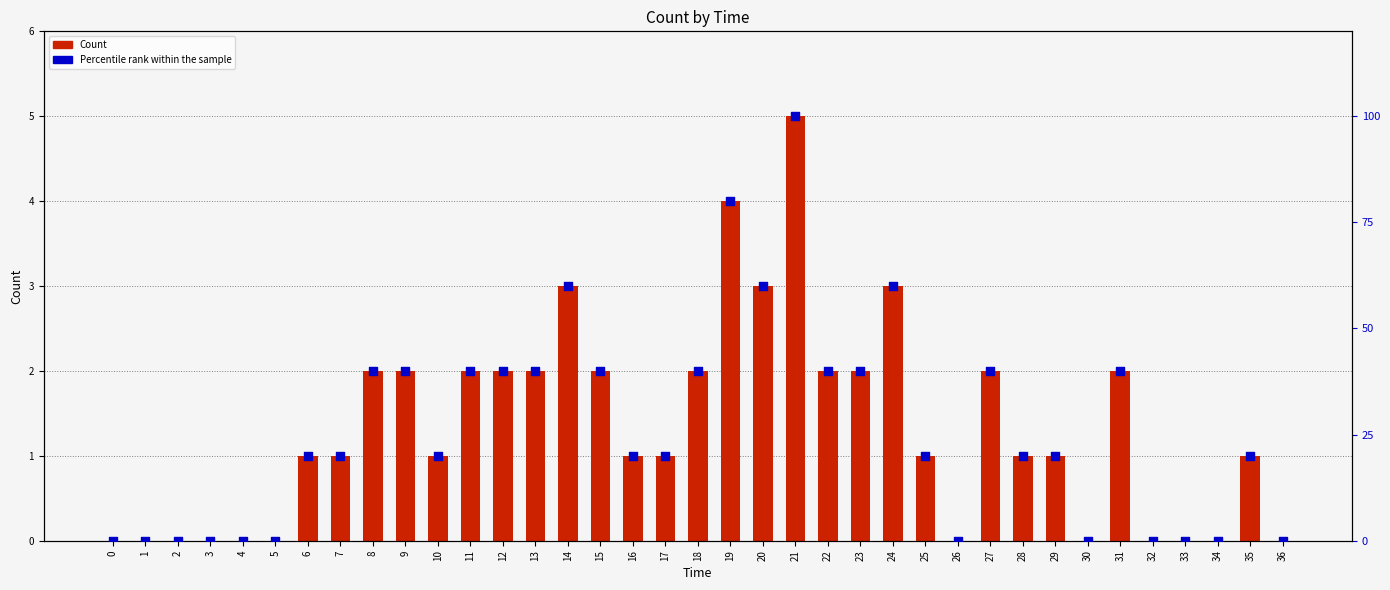

Which series contains the lowest Y value?

Count